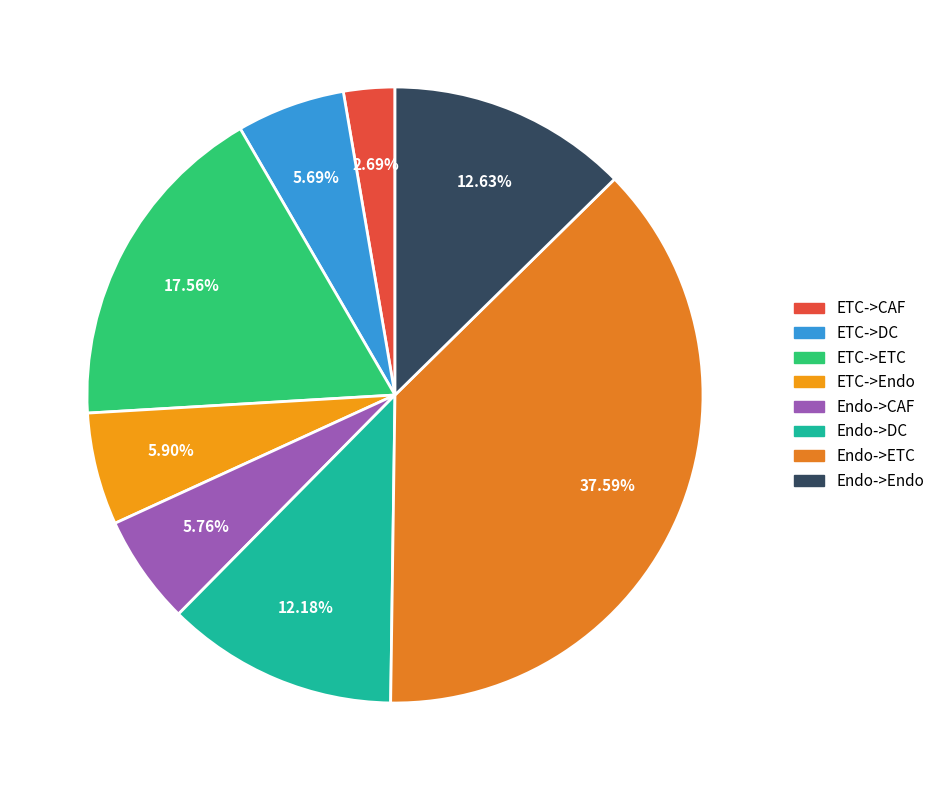

The Endo->ETC slice represents 45% of the pie. True or false?

False